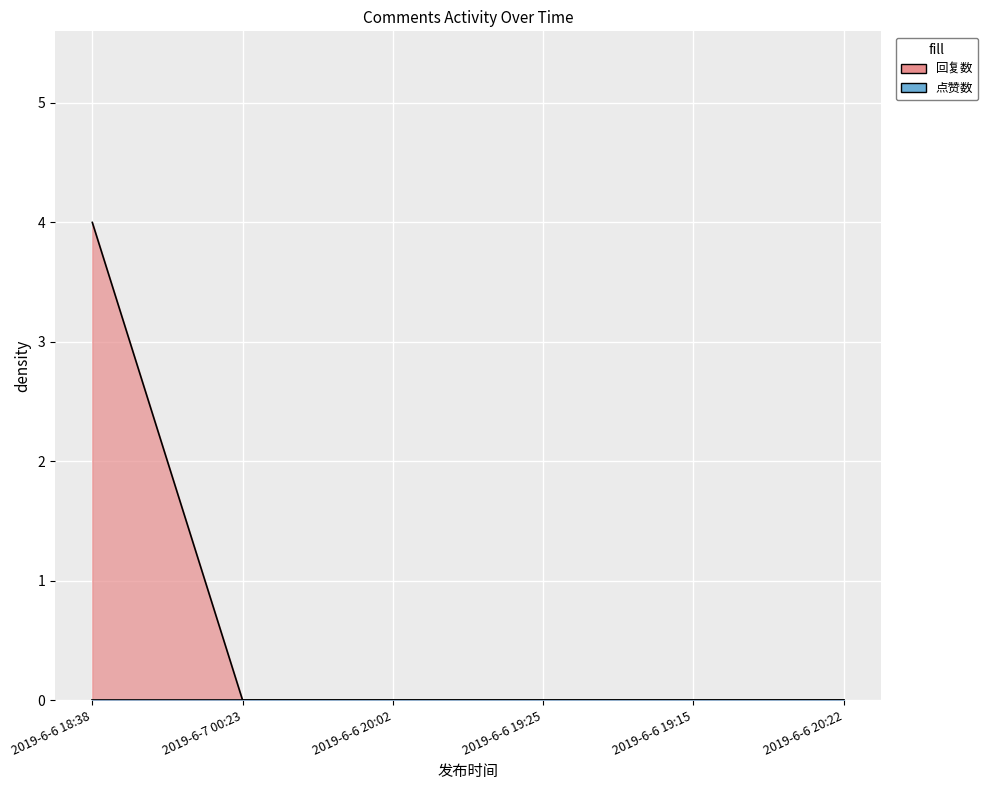

Which has a higher value, 2019-6-6 20:22 or 2019-6-6 18:38?

2019-6-6 18:38